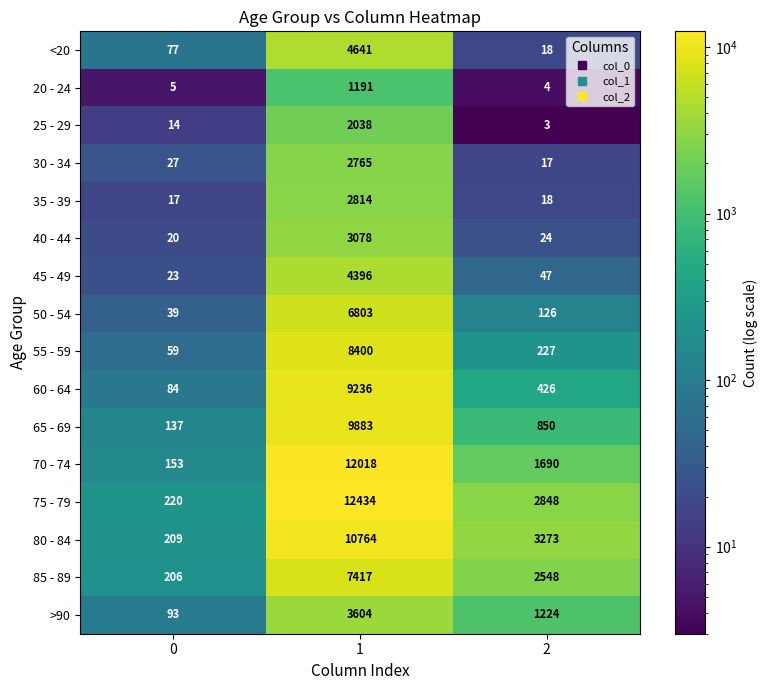

At how many categories does at least one series exceed 12004?

1